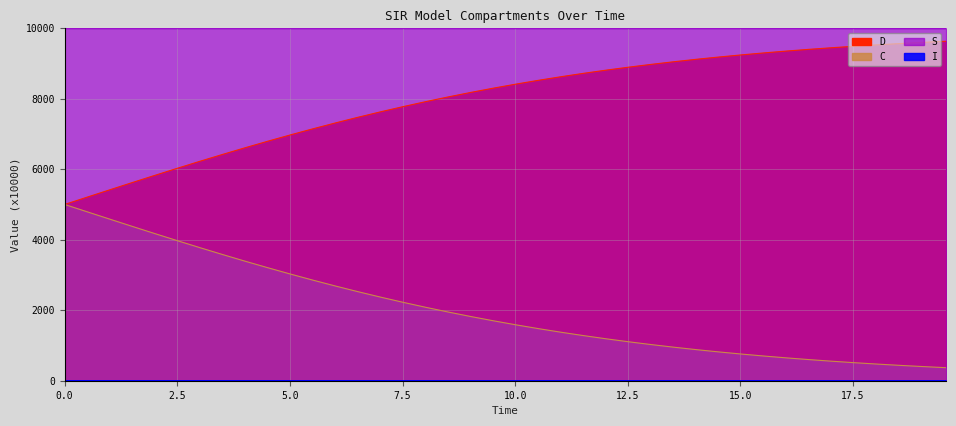

What is the label of the 38th point from the right?

5.0